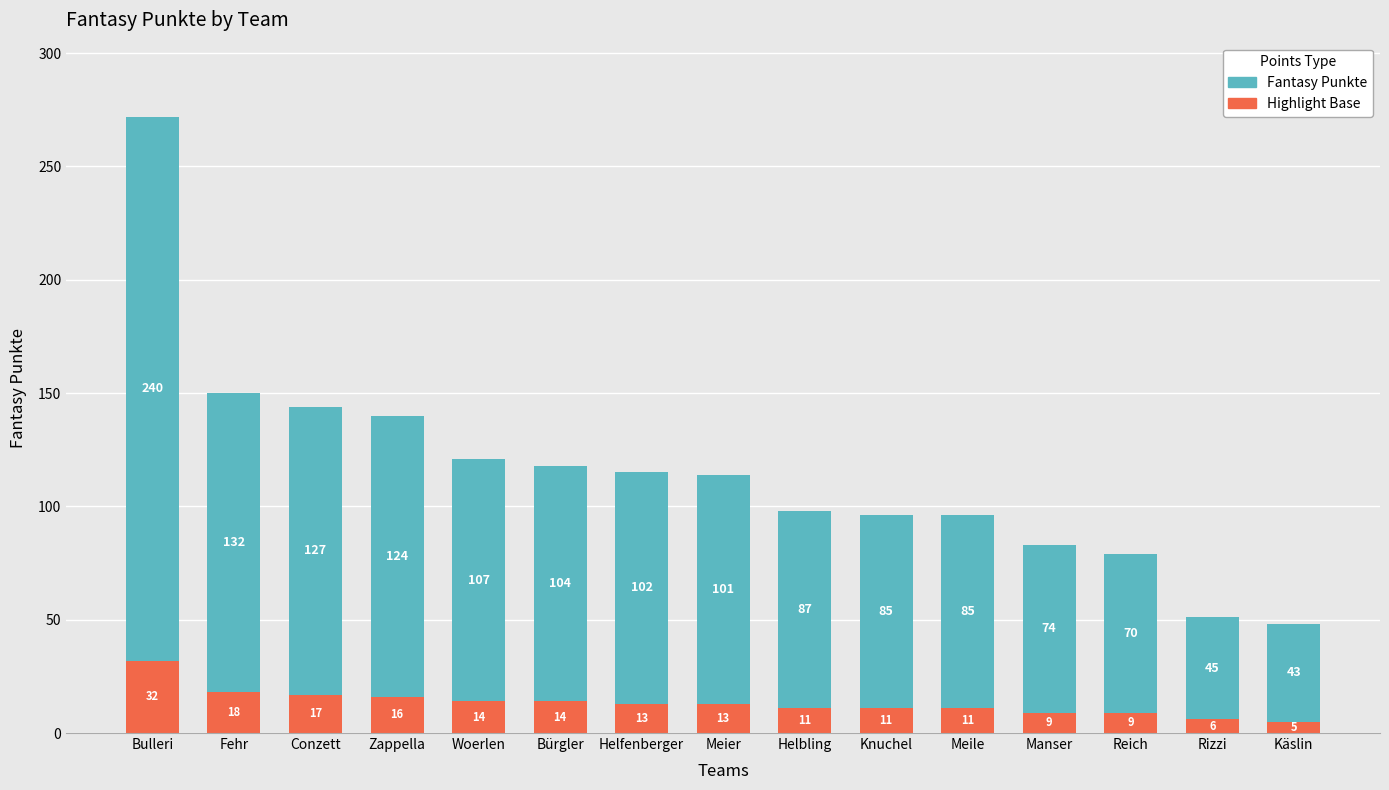

Count the number of data series in this chart.

2